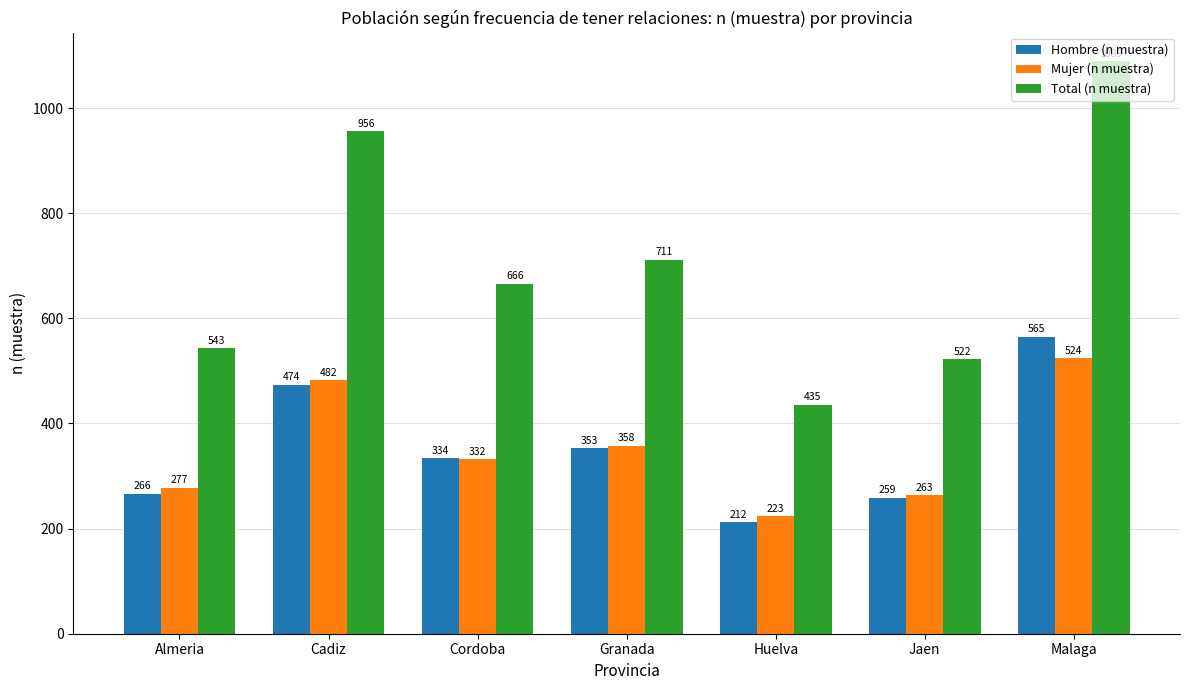

What are all the series names shown in the legend?

Hombre (n muestra), Mujer (n muestra), Total (n muestra)